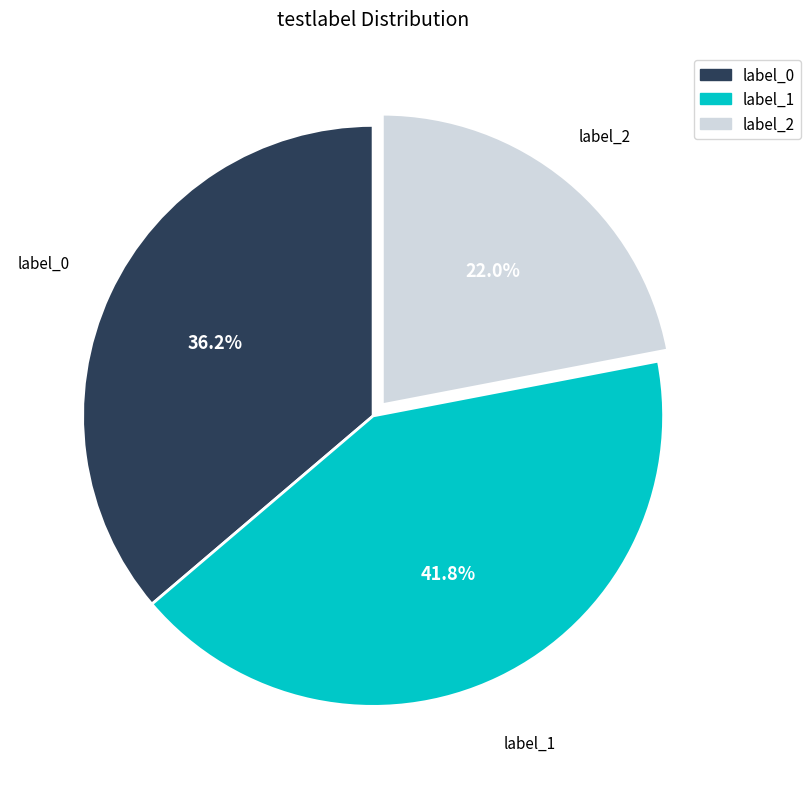

Does any single category account for the majority?

No